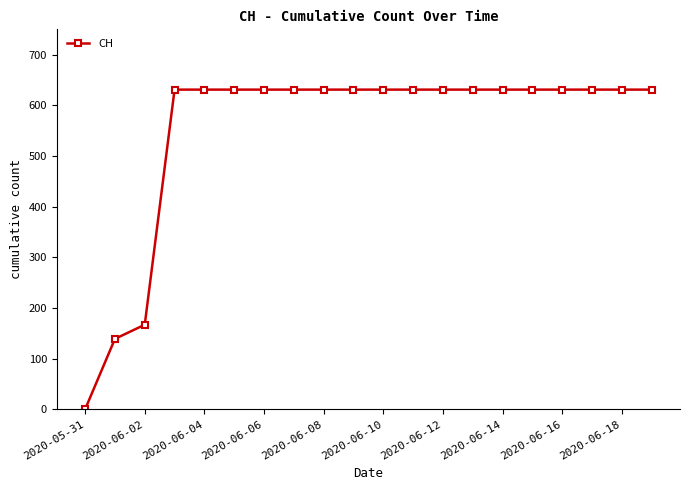

What is the difference between the second highest and second lowest values?

492